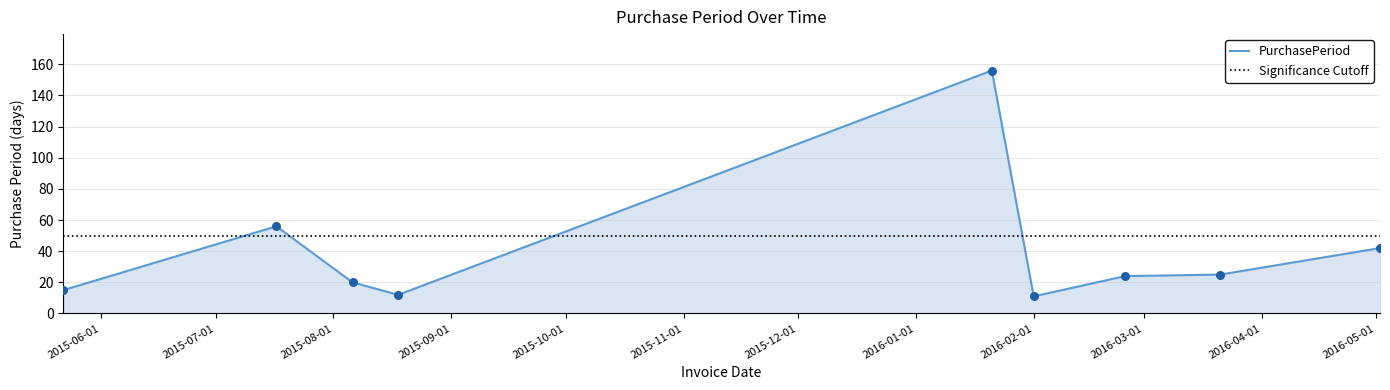

Which has a higher value, 2015-05-22 or 2016-02-01?

2015-05-22